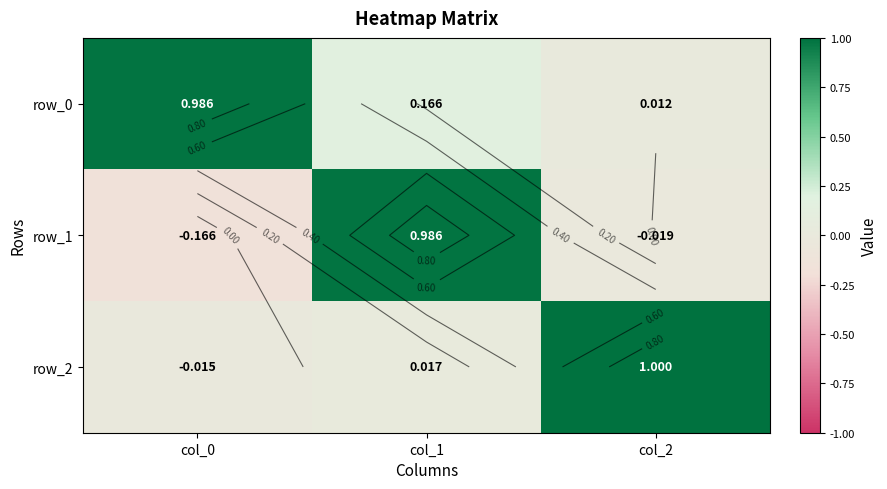

True or false: row_2 has a value of 0.0 at col_1.

False